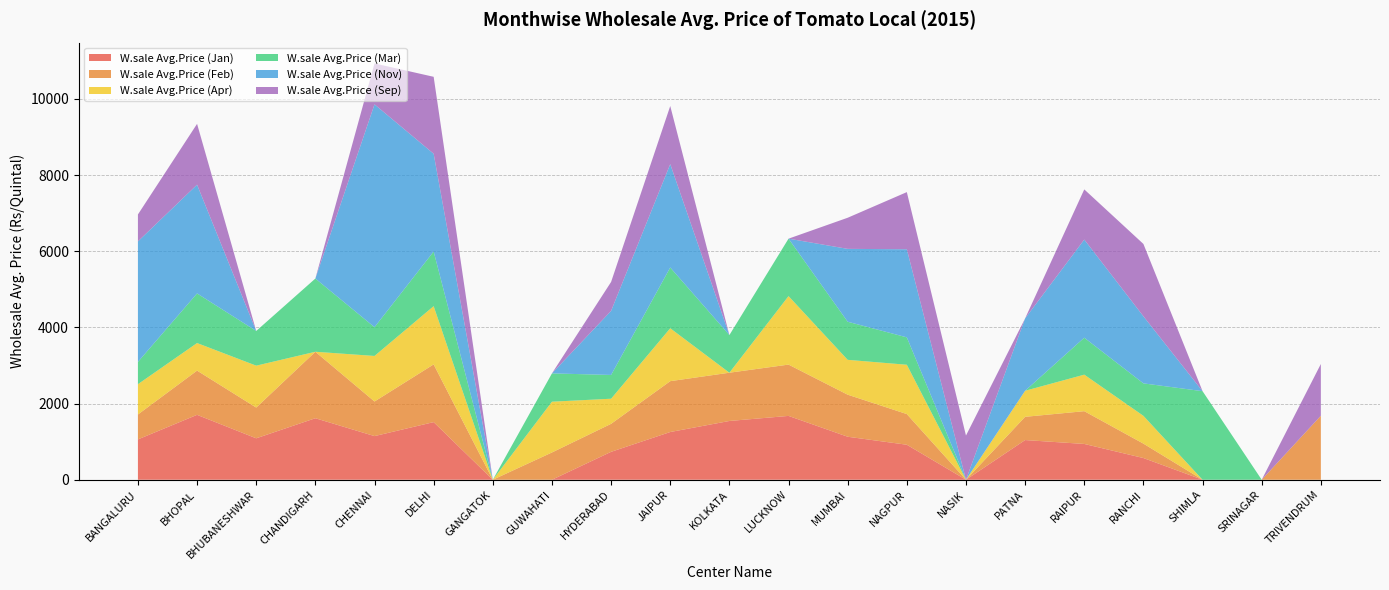

Reading left to right, extract all data points from this chart.

W.sale Avg.Price (Jan): 1059	1704	1088	1615	1146	1513	0	0	733	1253	1543	1676	1129	919	0	1042	940	570	0	0	0
W.sale Avg.Price (Feb): 654	1161	807	1745	908	1515	0	716	735	1335	1267	1347	1104	805	0	610	860	378	0	0	1681
W.sale Avg.Price (Apr): 795	724	1100	0	1196	1529	0	1333	659	1389	0	1798	915	1295	0	684	959	730	0	0	0
W.sale Avg.Price (Mar): 585	1302	911	1922	755	1435	0	743	624	1595	988	1508	1000	719	0	0	970	852	2325	0	0
W.sale Avg.Price (Nov): 3164	2855	0	0	5850	2566	0	0	1682	2714	0	0	1913	2313	0	1900	2576	1761	0	0	0
W.sale Avg.Price (Sep): 707	1597	0	0	1074	2020	0	0	760	1525	0	0	817	1500	1160	0	1317	1899	0	0	1358